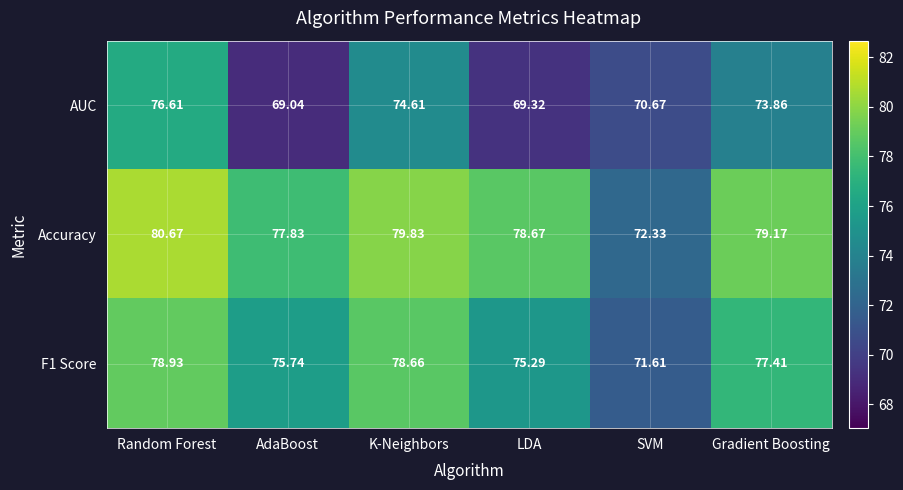

What is the total value across all series at LDA?

223.3